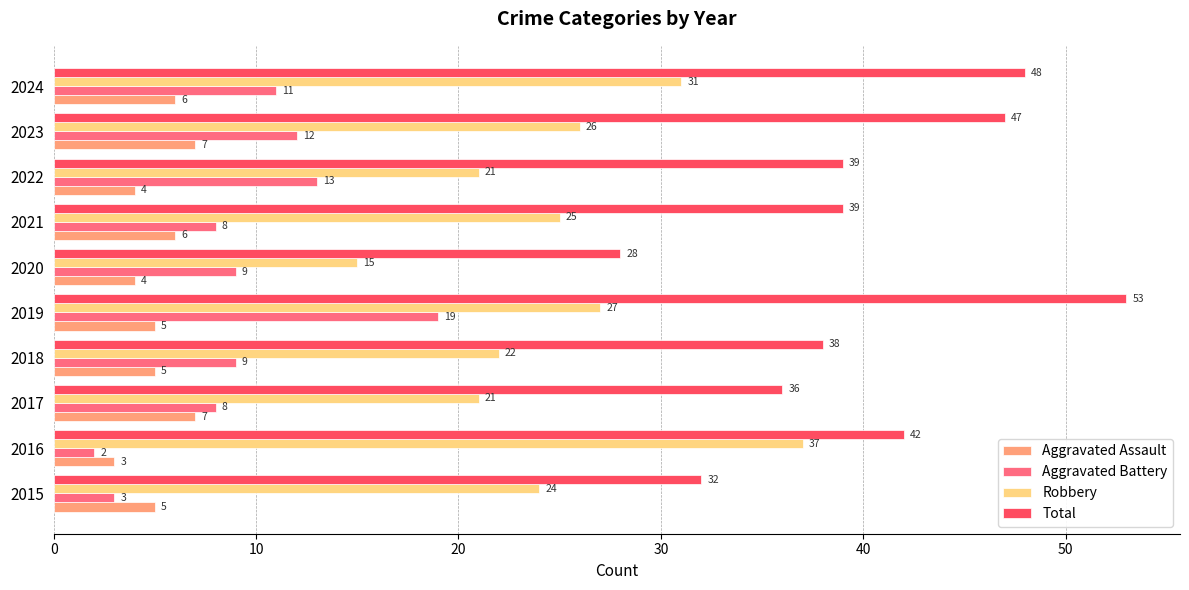

At which label is Robbery closest to 26?

2023